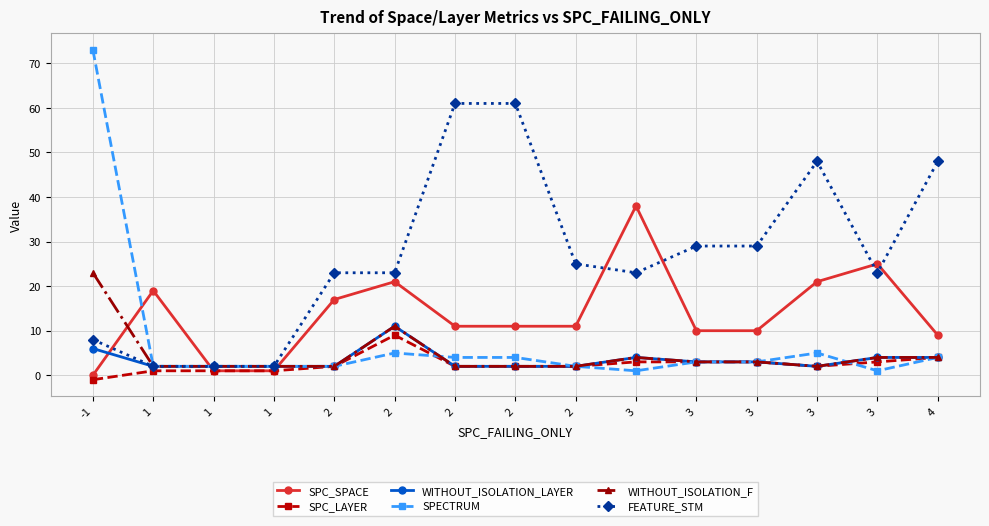

What is the difference between the highest and lowest values at 3?

37